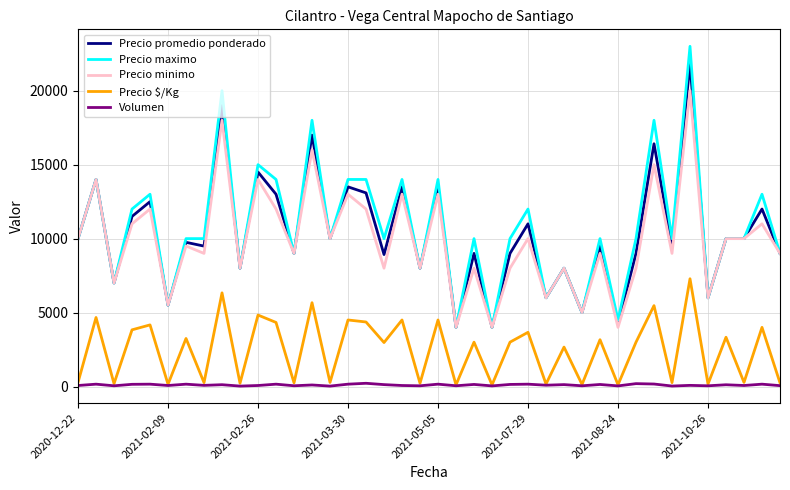

True or false: Precio minimo and Volumen intersect in this chart.

False